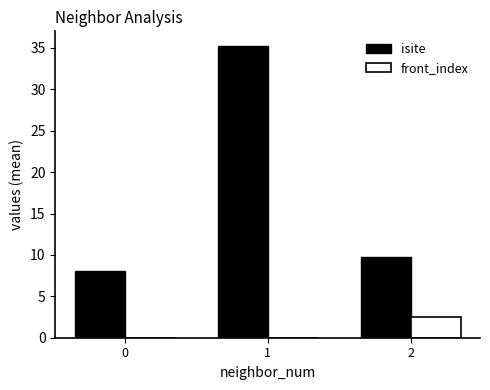

Is the value of front_index at 2 greater than the value of isite at 2?

No